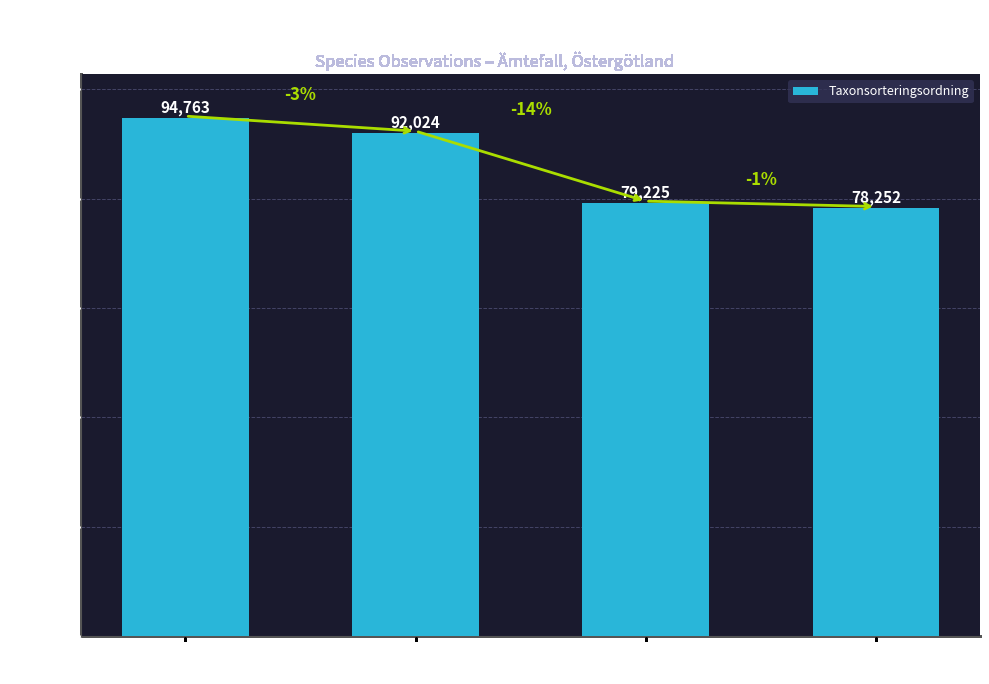

What is the average value?

86066